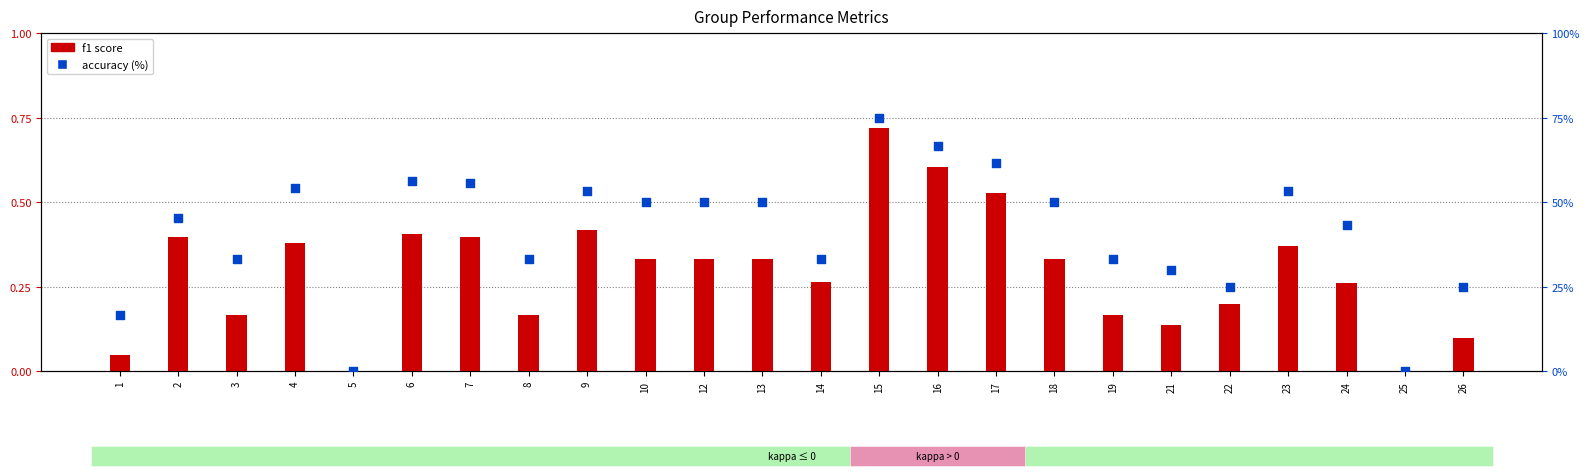

At how many categories does at least one series exceed 17?

21